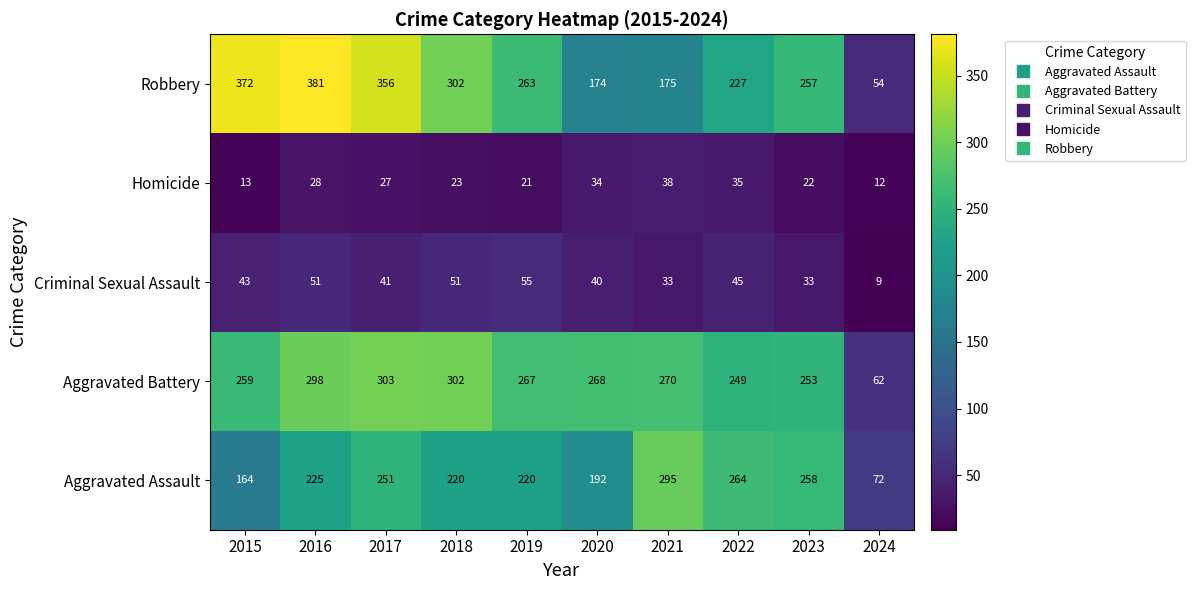

Count the number of categories in the chart.

10